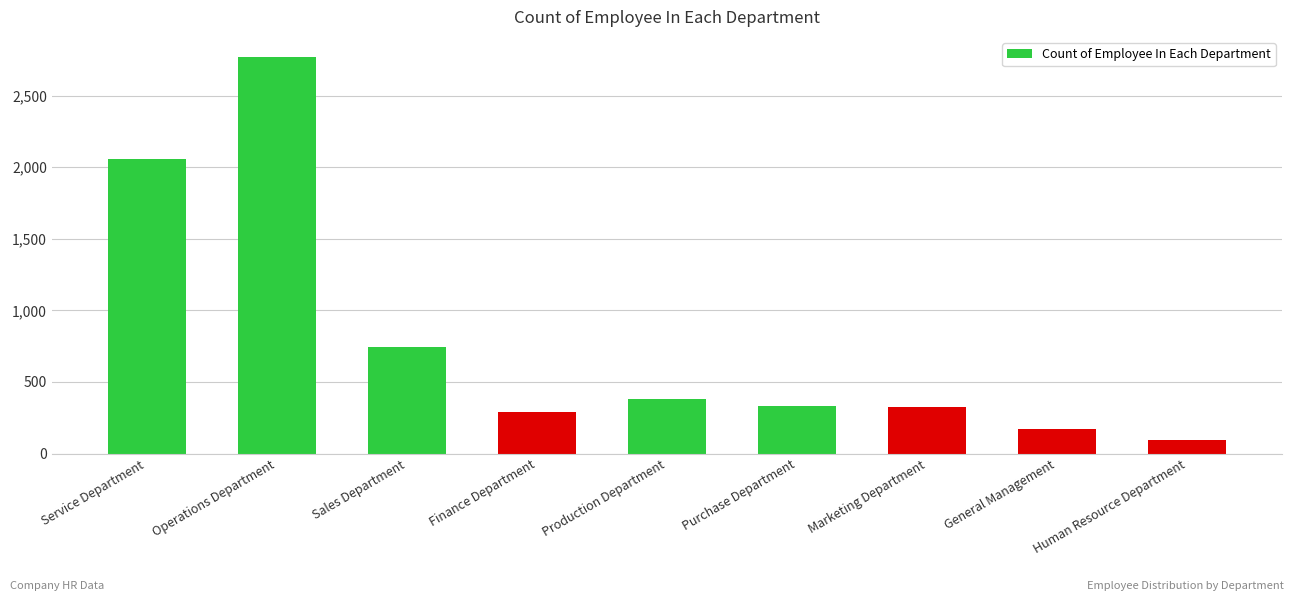

What value does the data have at General Management, to the nearest 10?

170